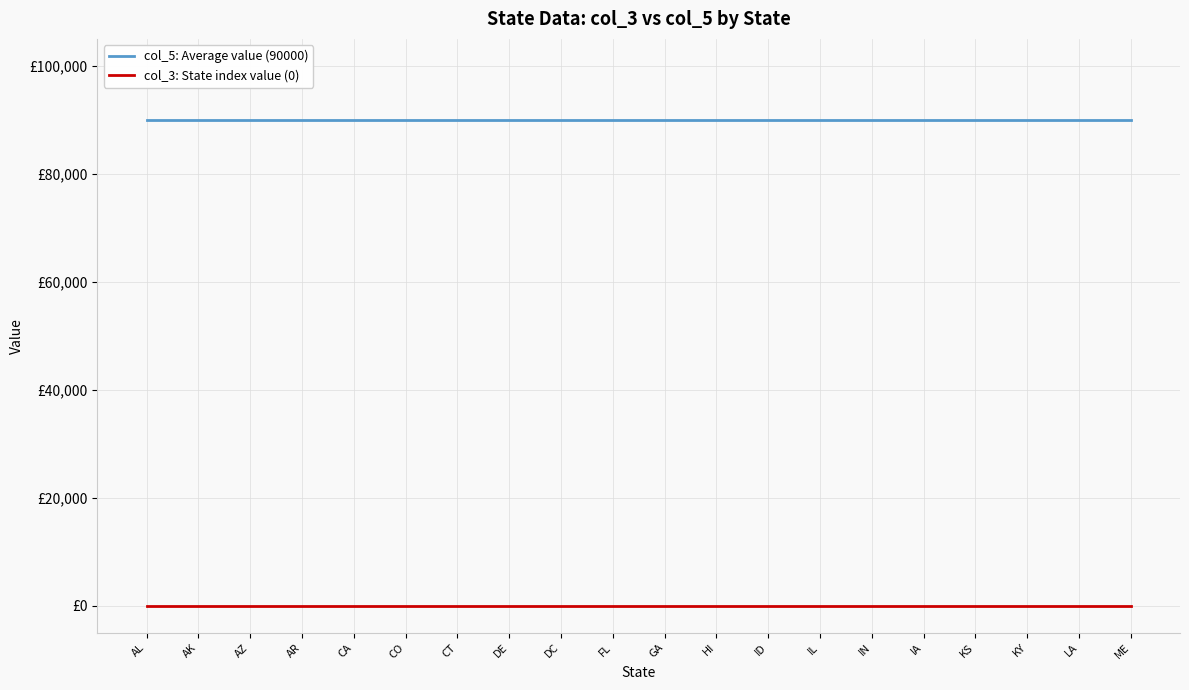

Is it true that col_3: State index value (0) equals 0 at CO?

True